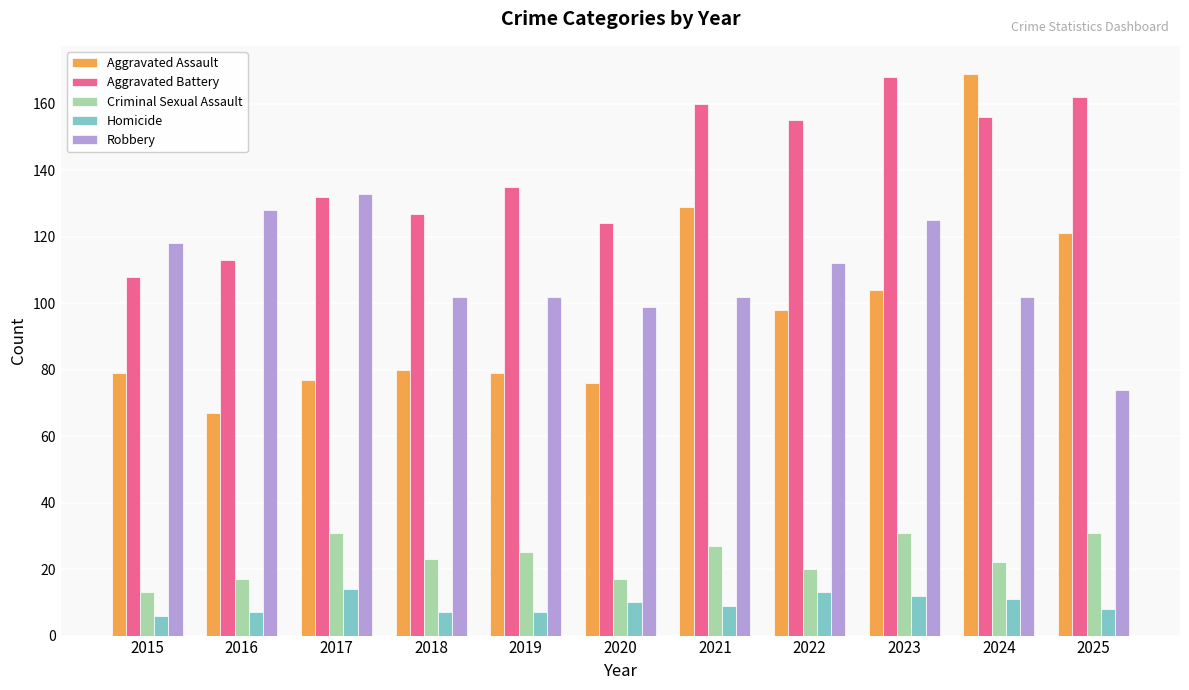

What is the difference between the Aggravated Battery values at 2015 and 2017?

24